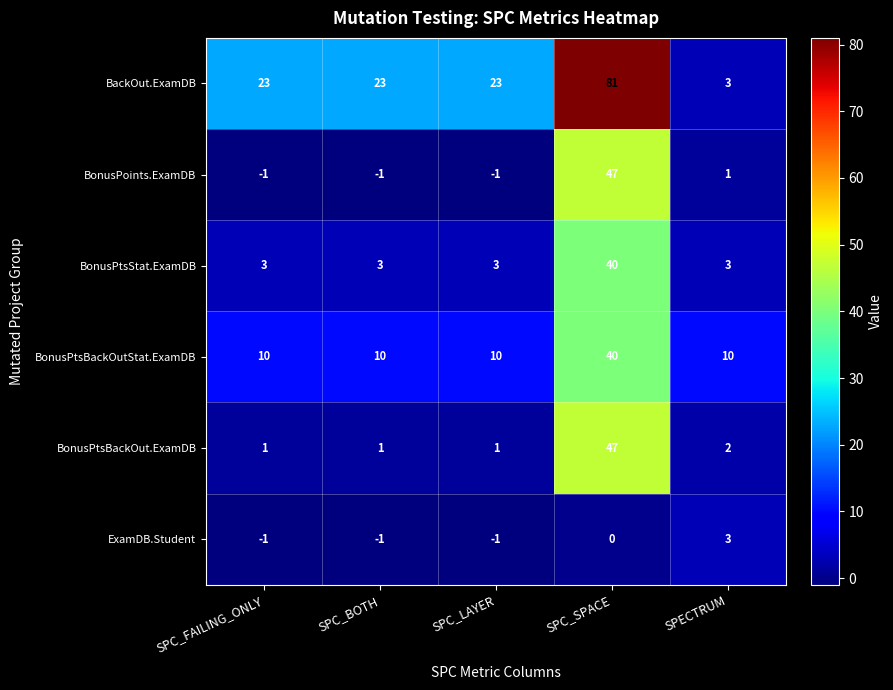

Which category has the highest value in the BonusPtsBackOutStat.ExamDB series?

SPC_SPACE